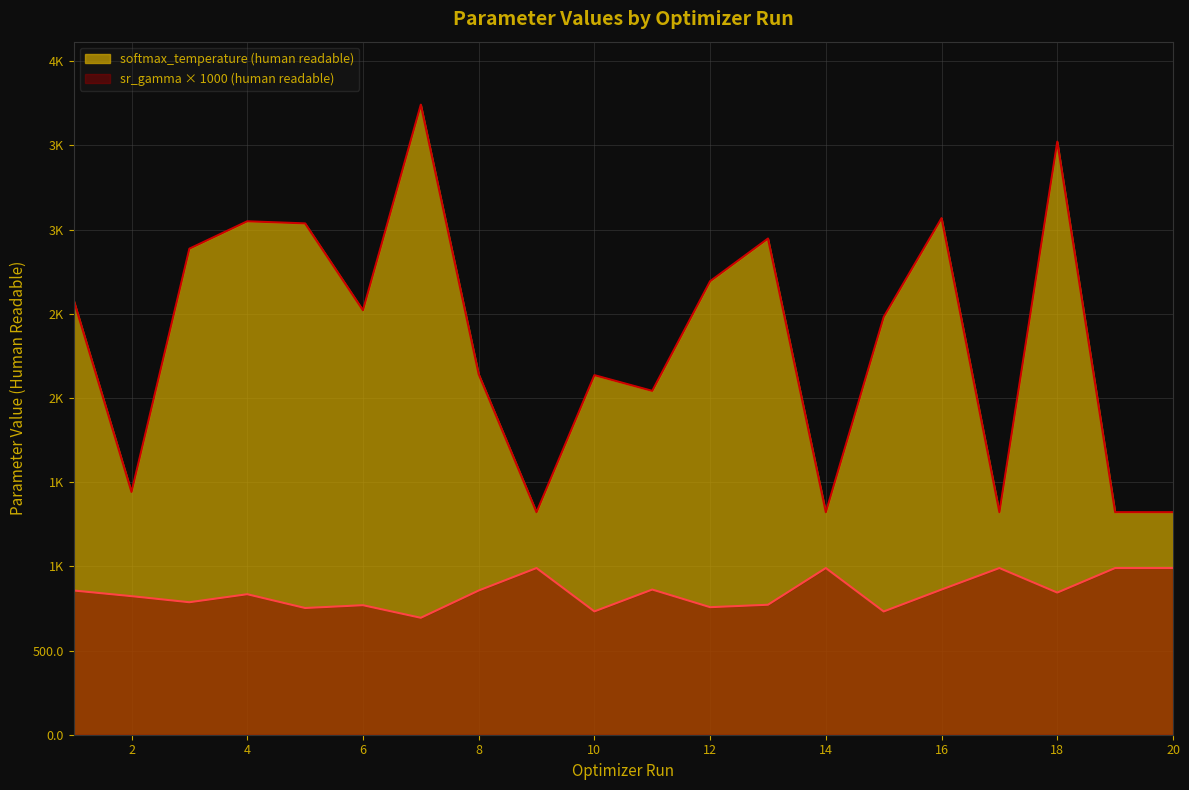

Where is the first local maximum for softmax_temperature (human readable)?

4